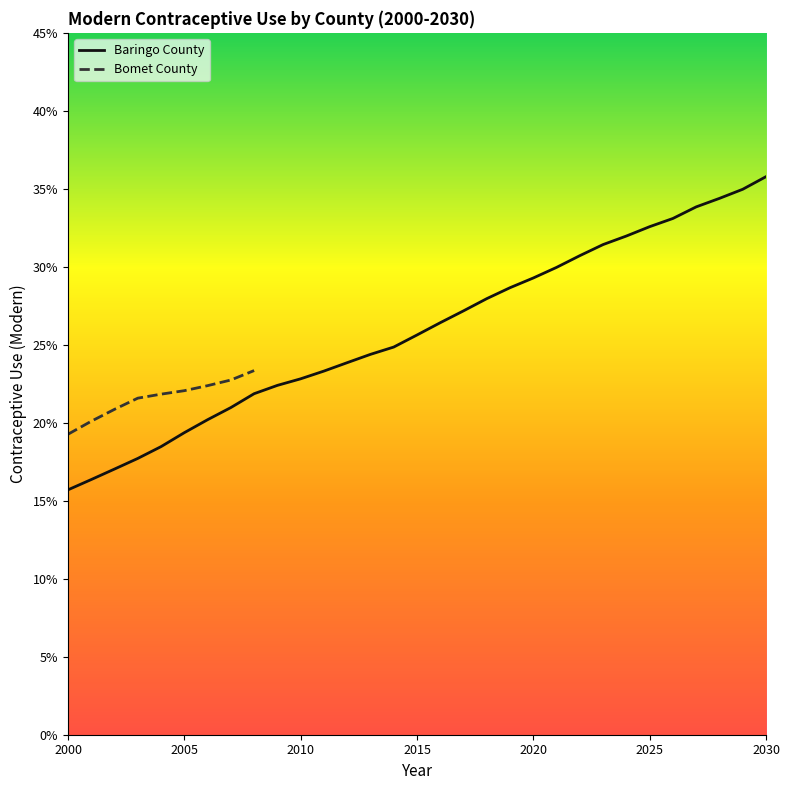

How many lines are shown in the chart?

2